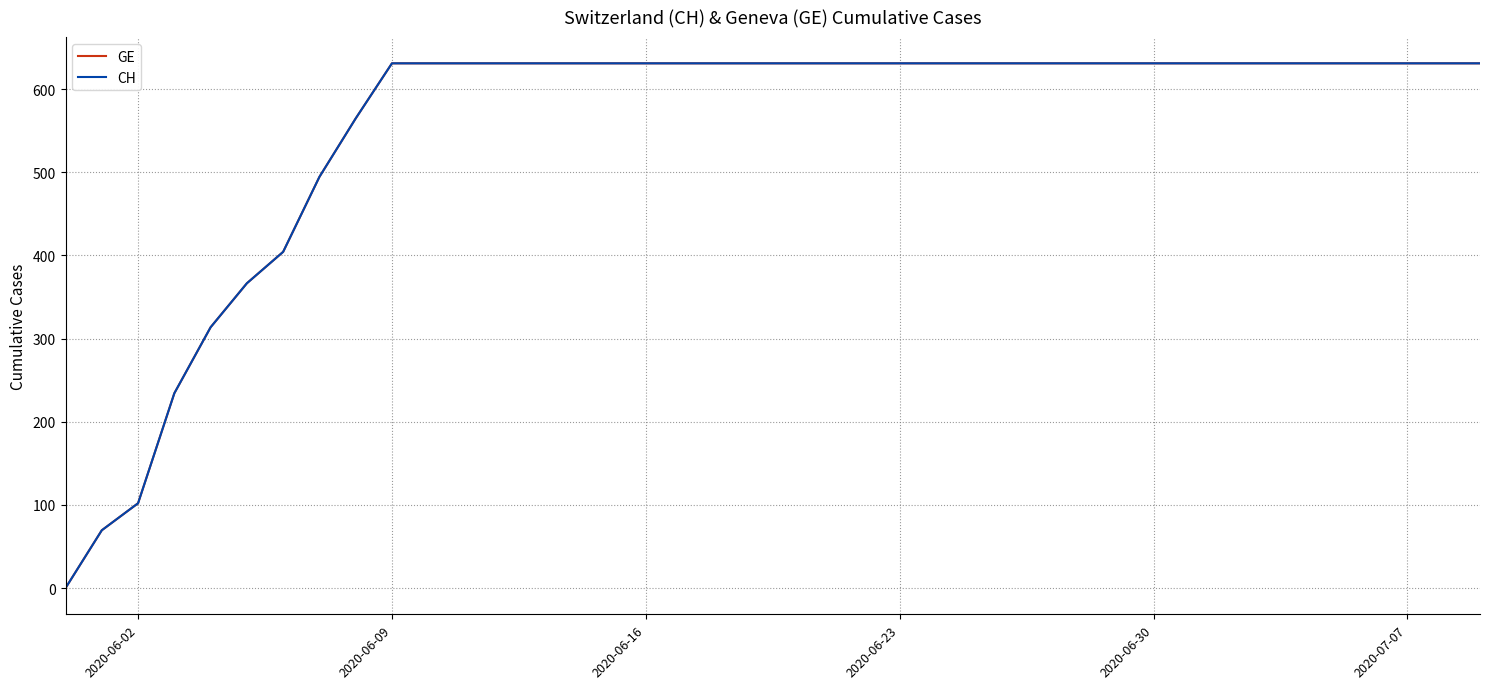

True or false: CH and GE intersect in this chart.

False